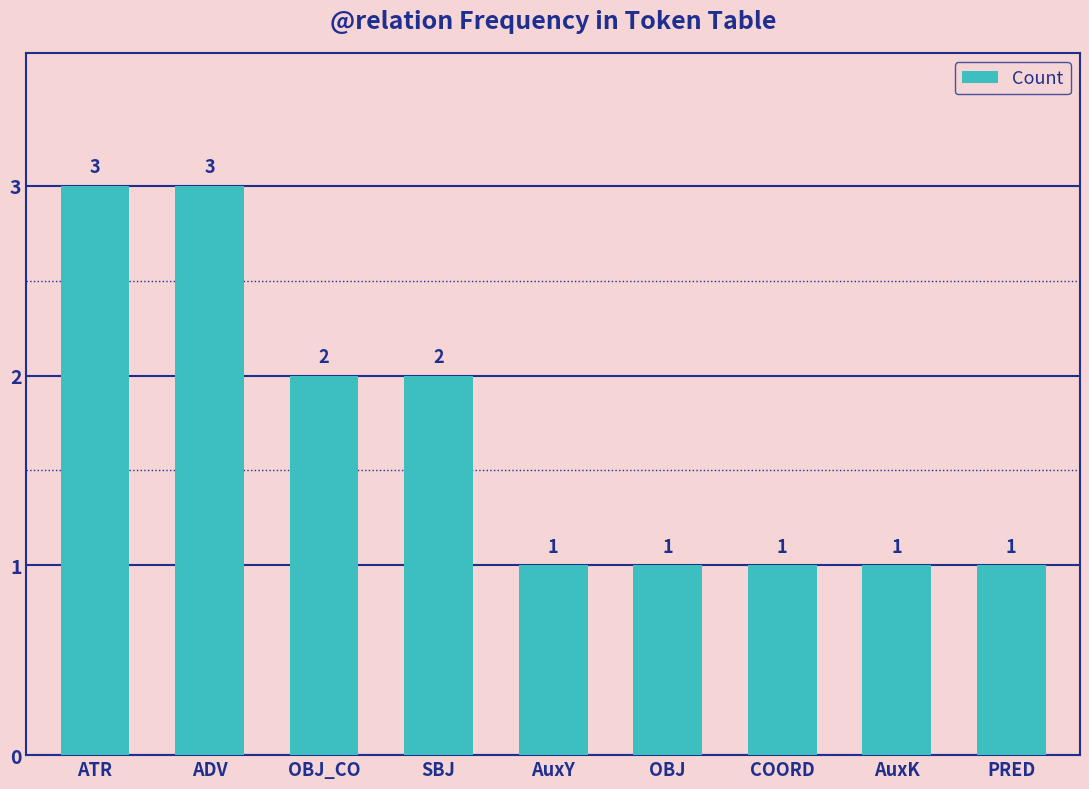

Reading left to right, transcribe all the data shown in this chart.

ATR=3	ADV=3	OBJ_CO=2	SBJ=2	AuxY=1	OBJ=1	COORD=1	AuxK=1	PRED=1